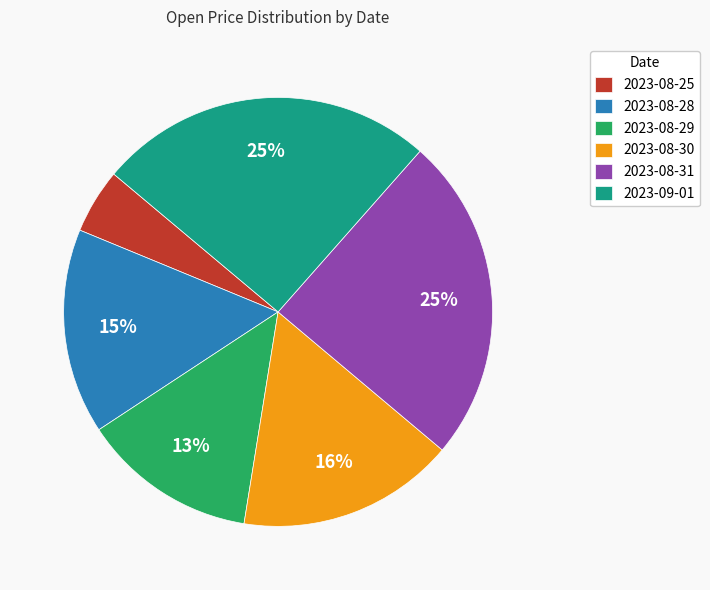

To the nearest percent, what portion does 2023-08-29 represent?

13%